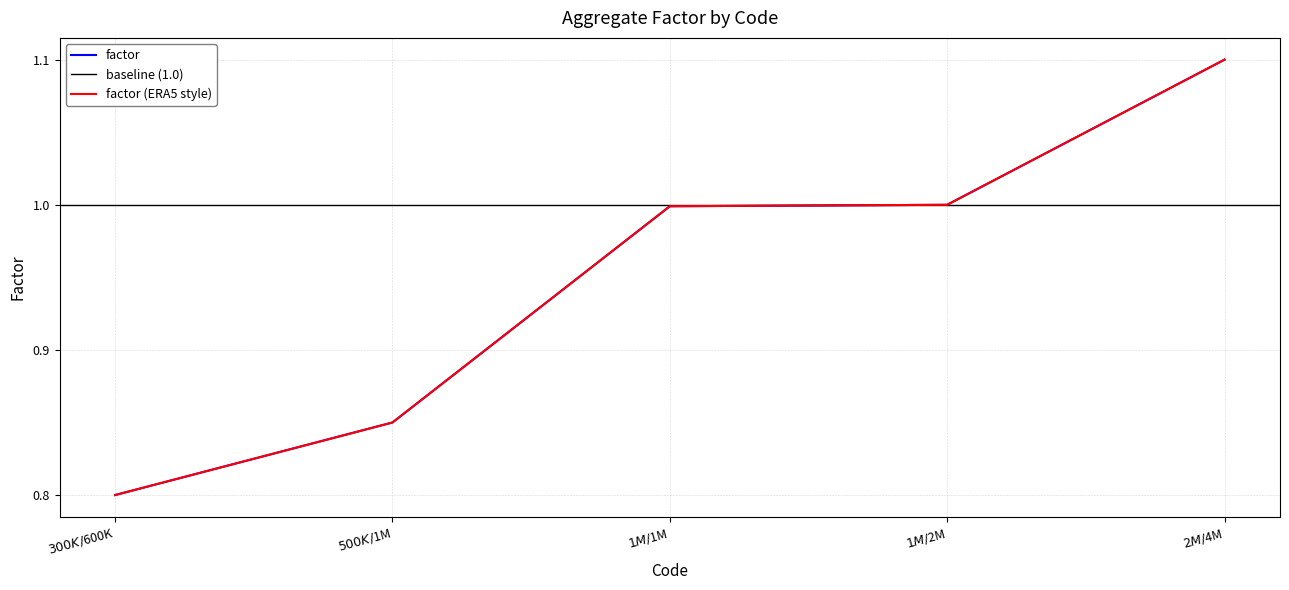

List the labels in order of value, smallest first.

$300K/$600K, $500K/$1M, $1M/$1M, $1M/$2M, $2M/$4M